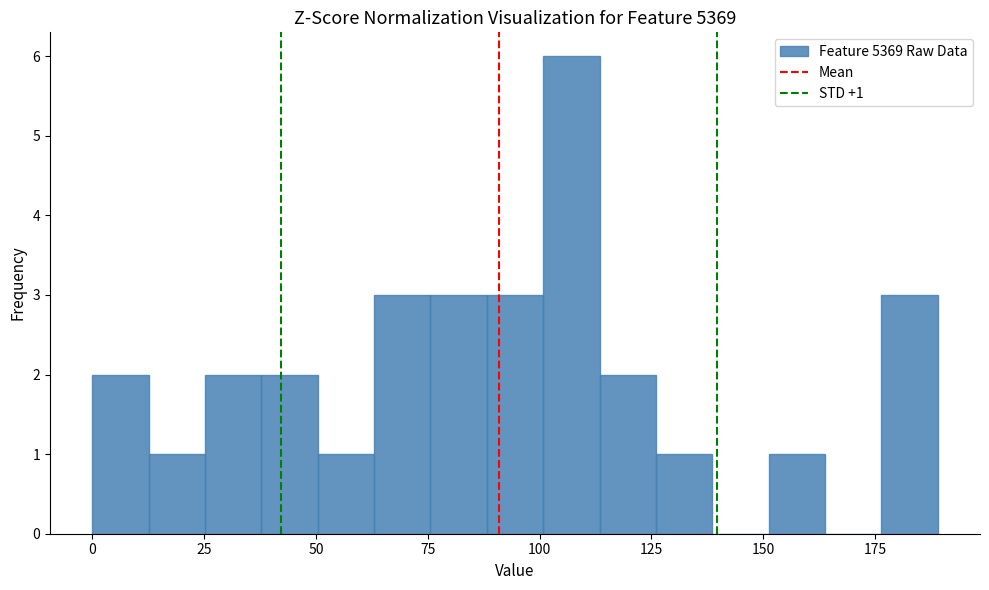

Around what value on the x-axis is the tallest bar? Give the approximate position of its centre, as read against the axis.

105